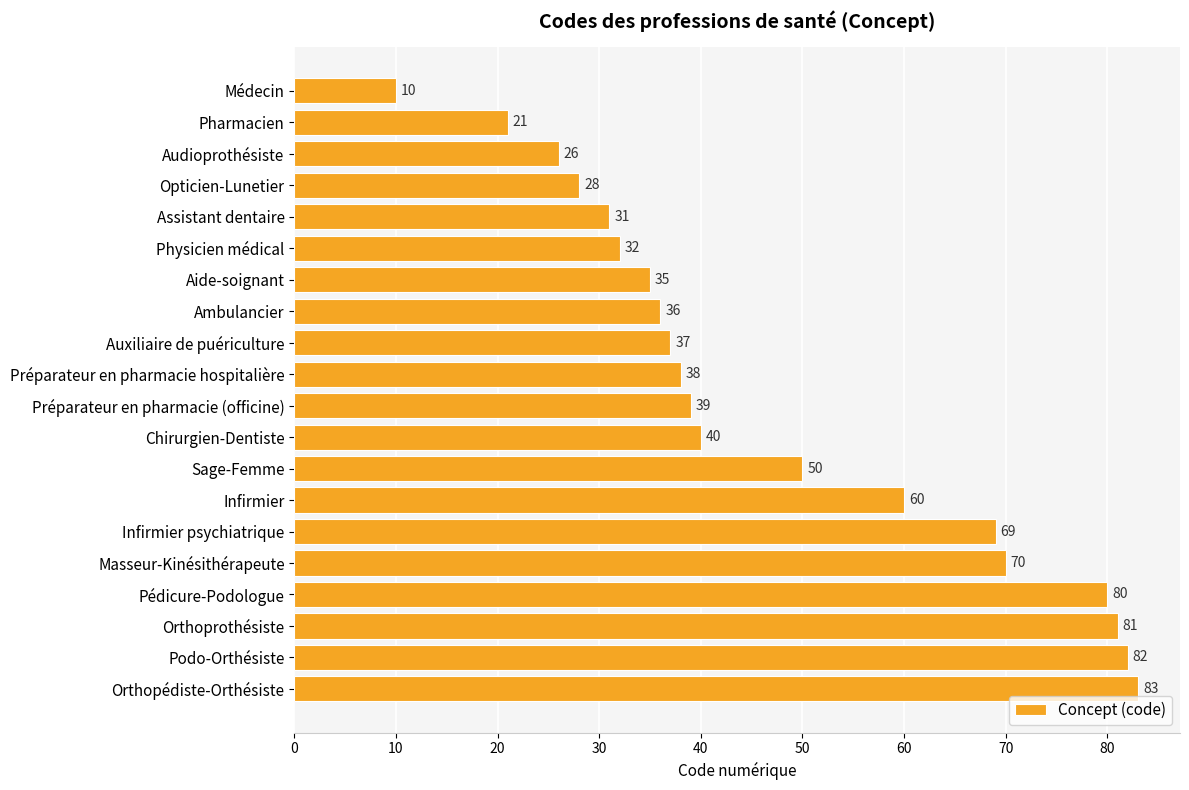

Reading top to bottom, list all the values displayed in this chart.

Médecin=10	Pharmacien=21	Audioprothésiste=26	Opticien-Lunetier=28	Assistant dentaire=31	Physicien médical=32	Aide-soignant=35	Ambulancier=36	Auxiliaire de puériculture=37	Préparateur en pharmacie hospitalière=38	Préparateur en pharmacie (officine)=39	Chirurgien-Dentiste=40	Sage-Femme=50	Infirmier=60	Infirmier psychiatrique=69	Masseur-Kinésithérapeute=70	Pédicure-Podologue=80	Orthoprothésiste=81	Podo-Orthésiste=82	Orthopédiste-Orthésiste=83